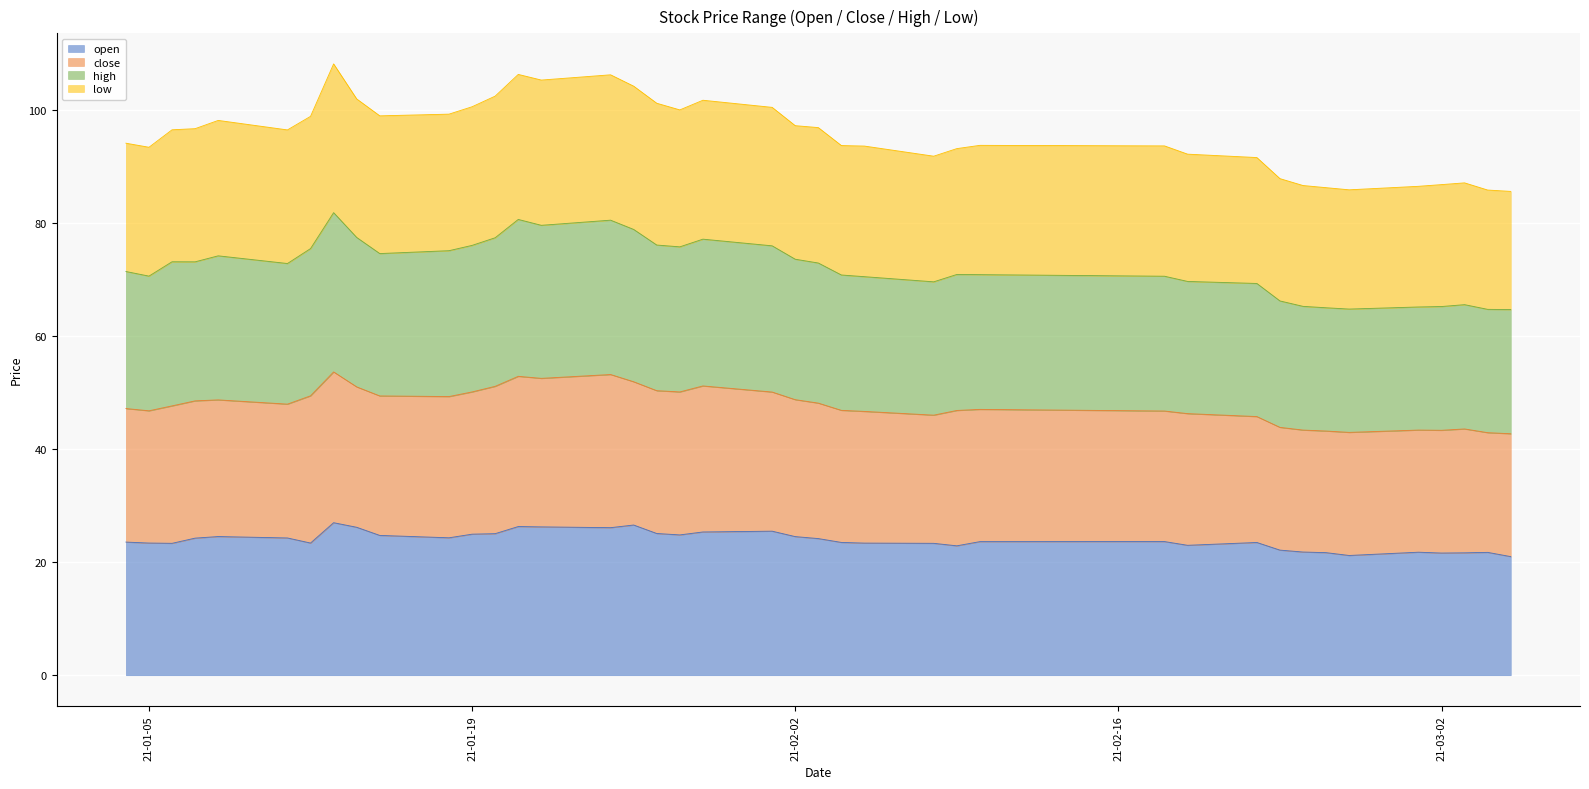

Where is the first local maximum for high?

2021-01-06